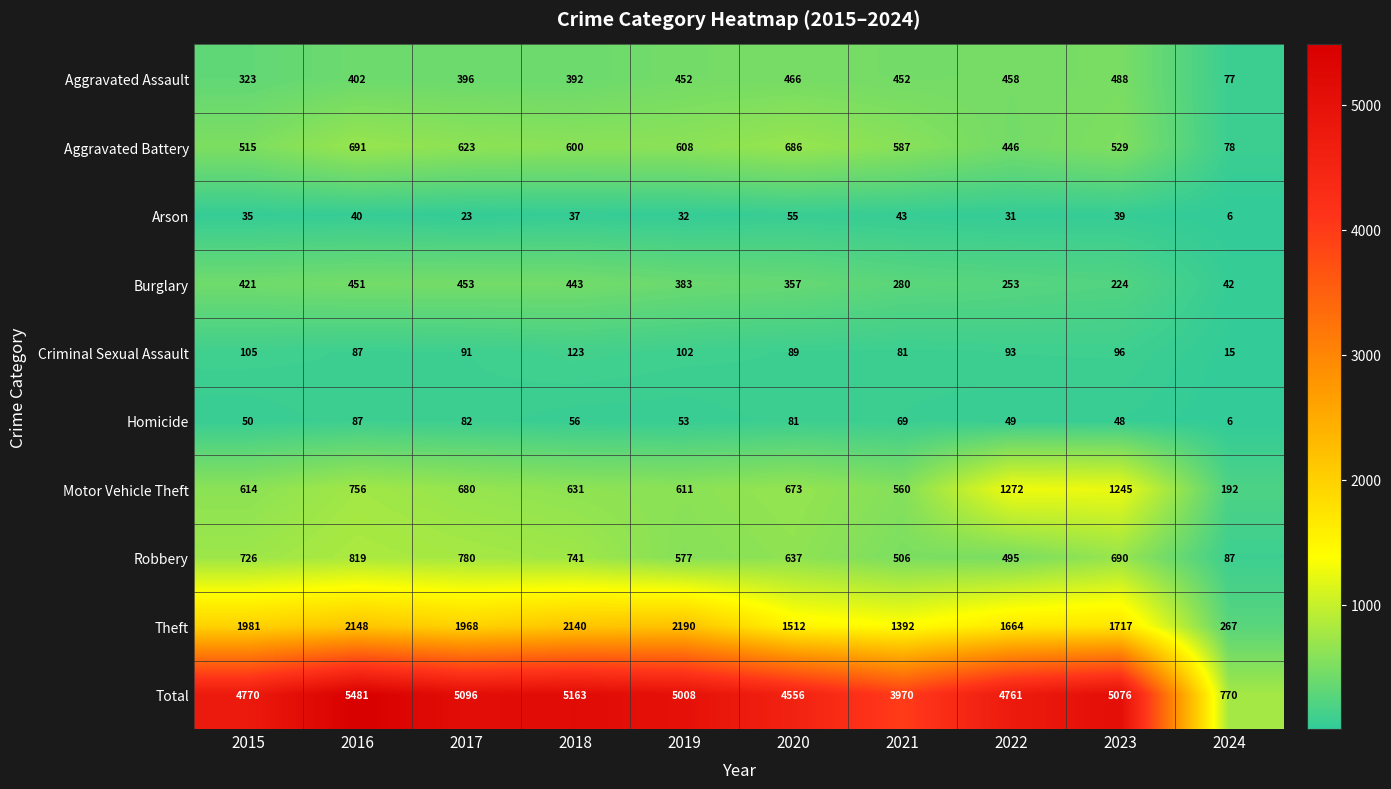

Rank the categories by Burglary value from lowest to highest.

2024, 2023, 2022, 2021, 2020, 2019, 2015, 2018, 2016, 2017